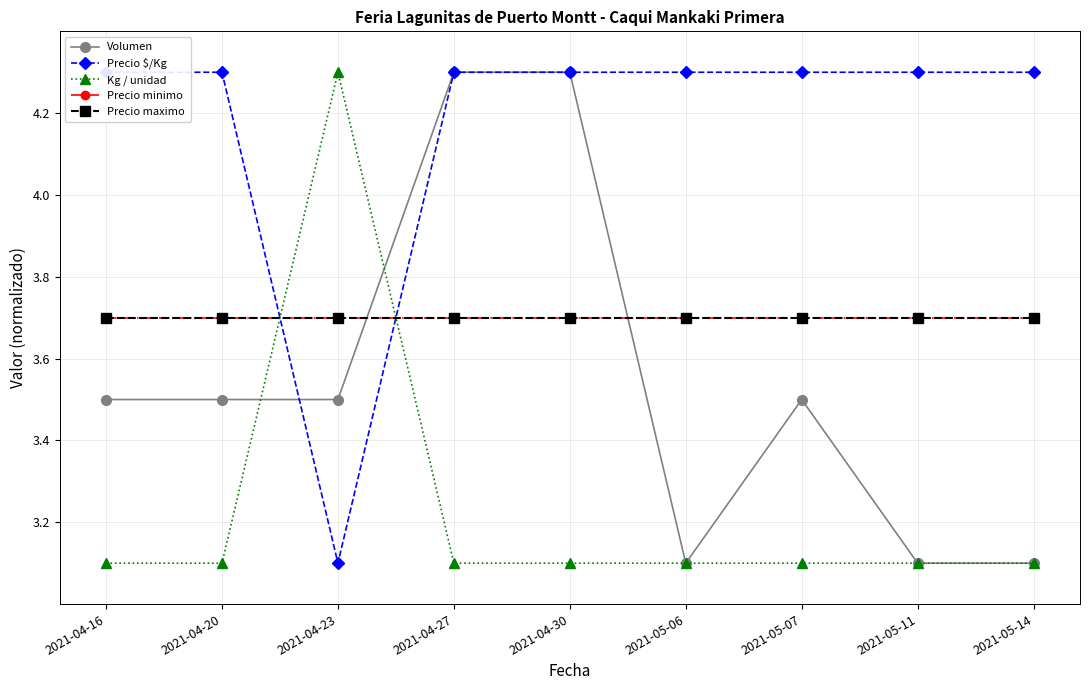

At which label is Kg / unidad closest to 3?

2021-04-16